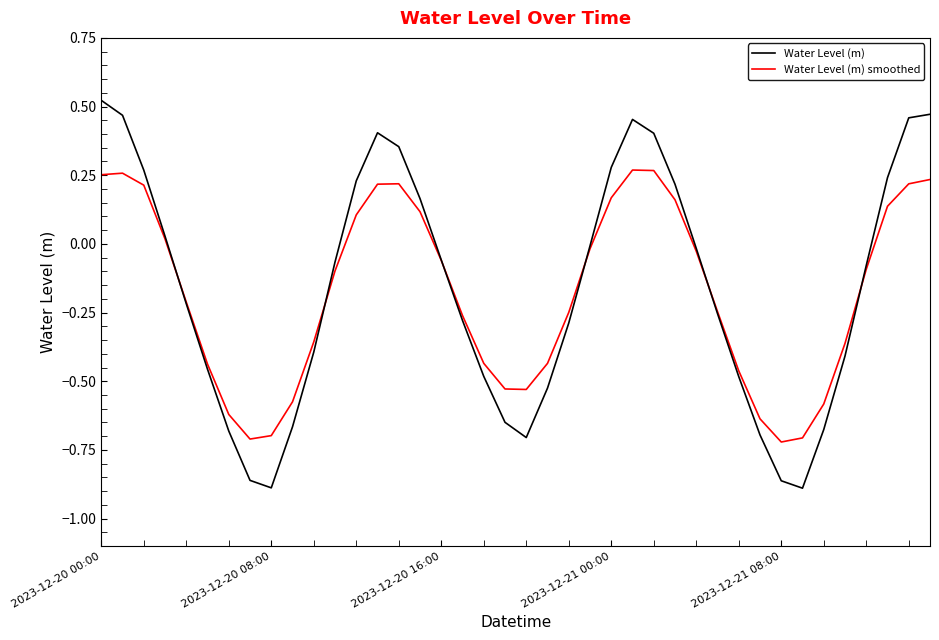

Which series has the largest range (max minus min)?

Water Level (m)